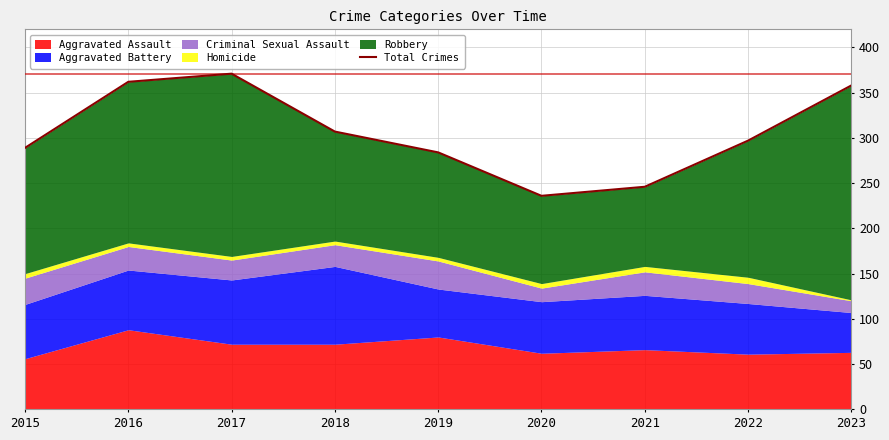

List the labels in order of value, smallest first.

2020, 2021, 2019, 2015, 2022, 2018, 2023, 2016, 2017